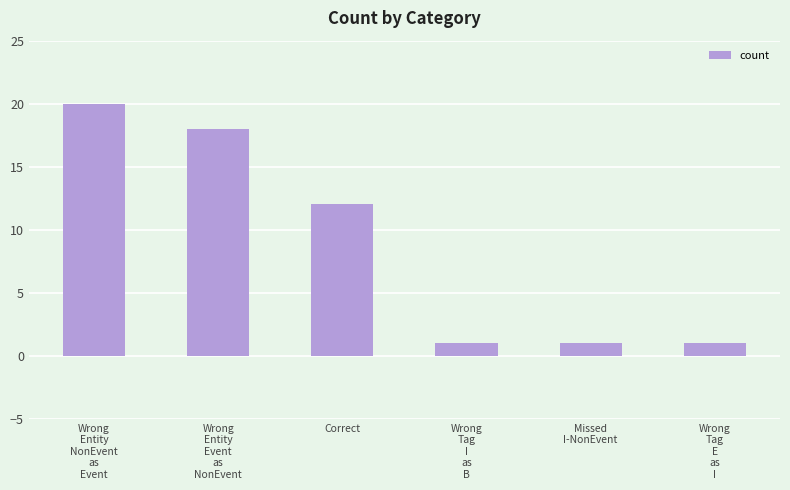

True or false: the data shows 2 at Wrong
Tag
E
as
I.

False